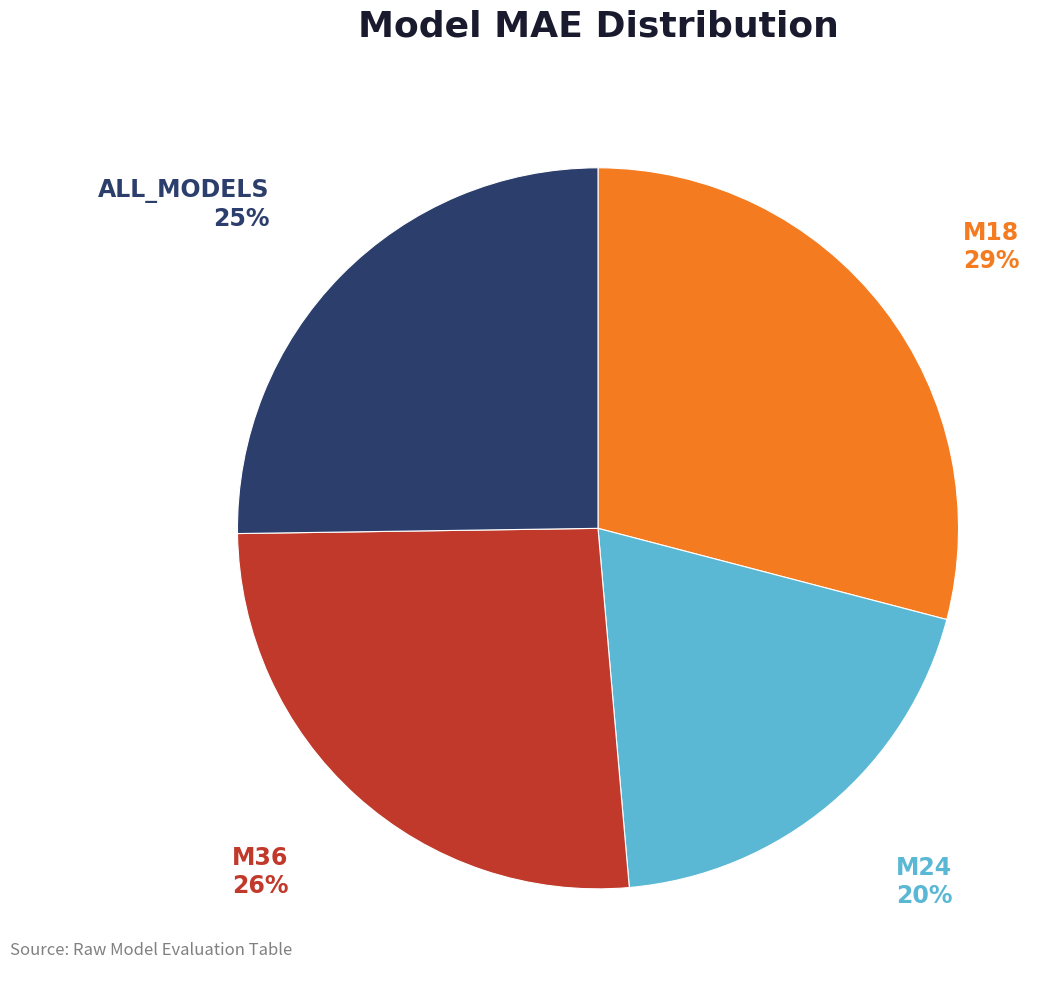

To the nearest percent, what is the average slice percentage?

25%